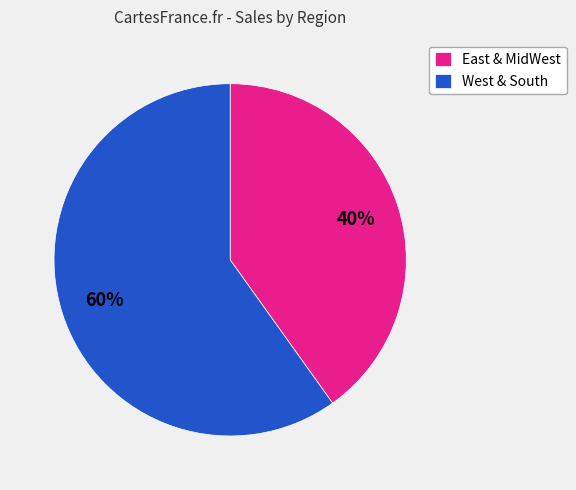

What is the ratio of the value at West & South to the value at East & MidWest?

1.5